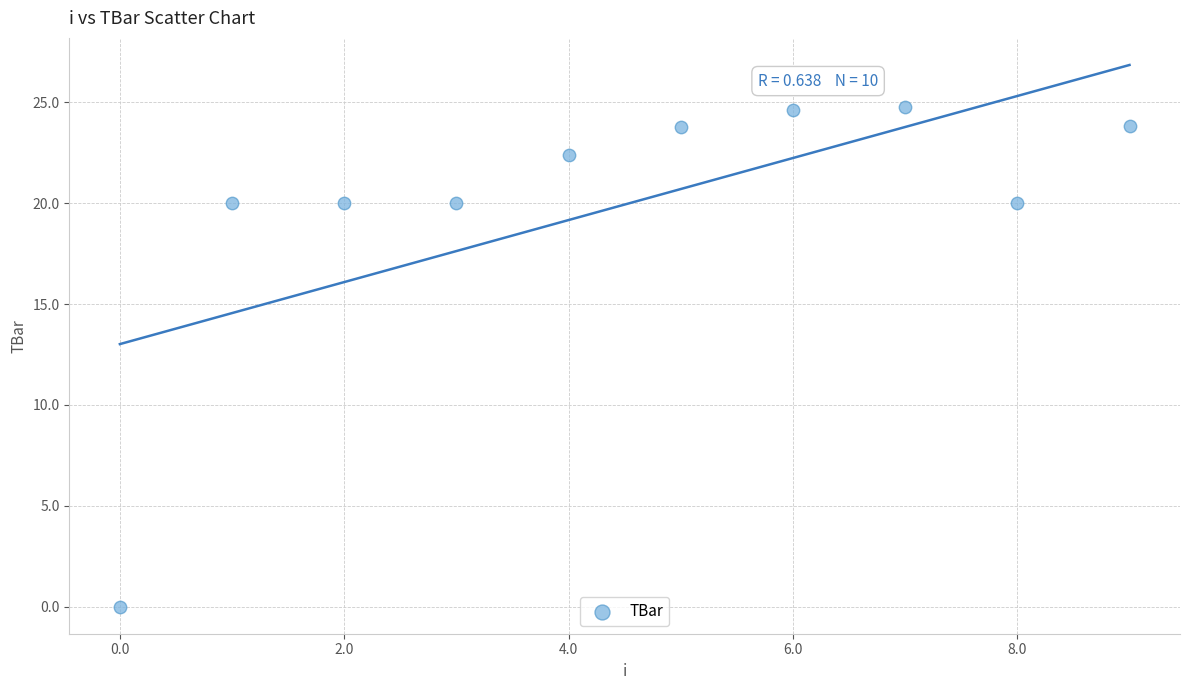

What is the average Y value?

19.9